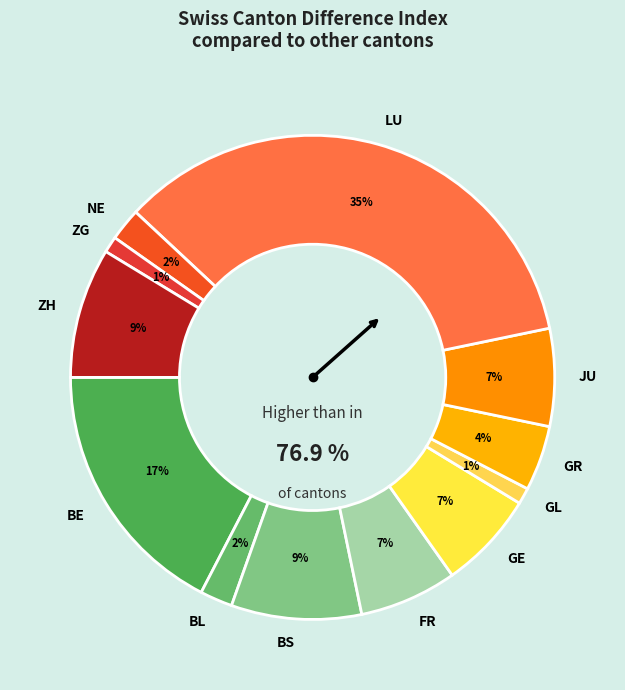

True or false: FR accounts for 13% of the total.

False